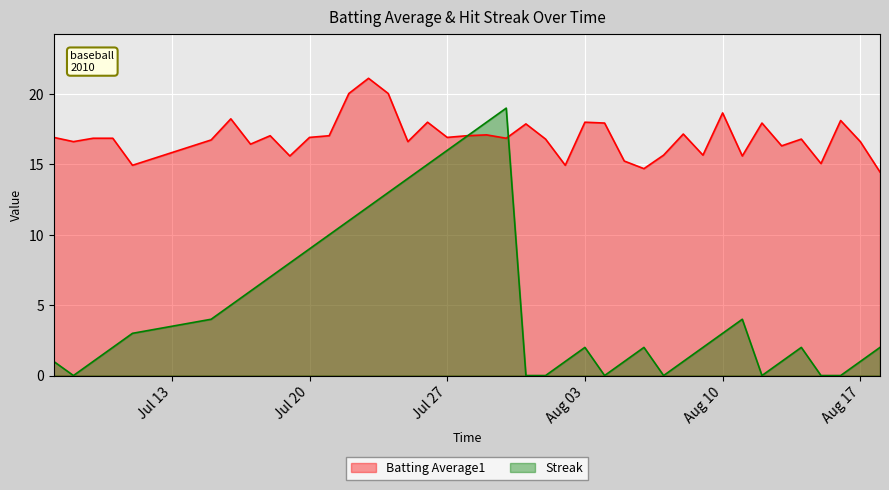

How many lines are shown in the chart?

2